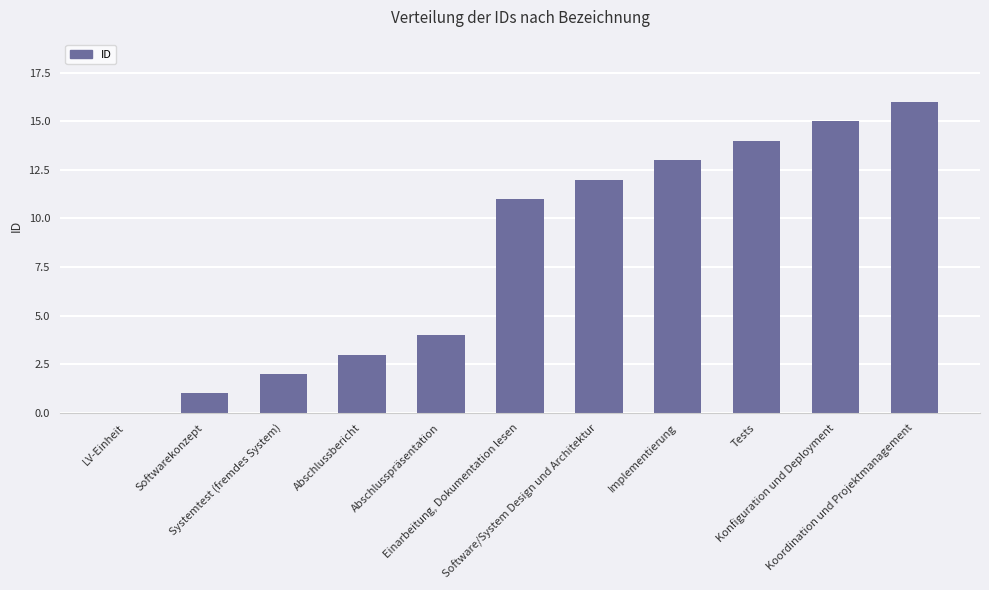

Reading left to right, list all the values displayed in this chart.

LV-Einheit=0	Softwarekonzept=1	Systemtest (fremdes System)=2	Abschlussbericht=3	Abschlusspräsentation=4	Einarbeitung, Dokumentation lesen=11	Software/System Design und Architektur=12	Implementierung=13	Tests=14	Konfiguration und Deployment=15	Koordination und Projektmanagement=16